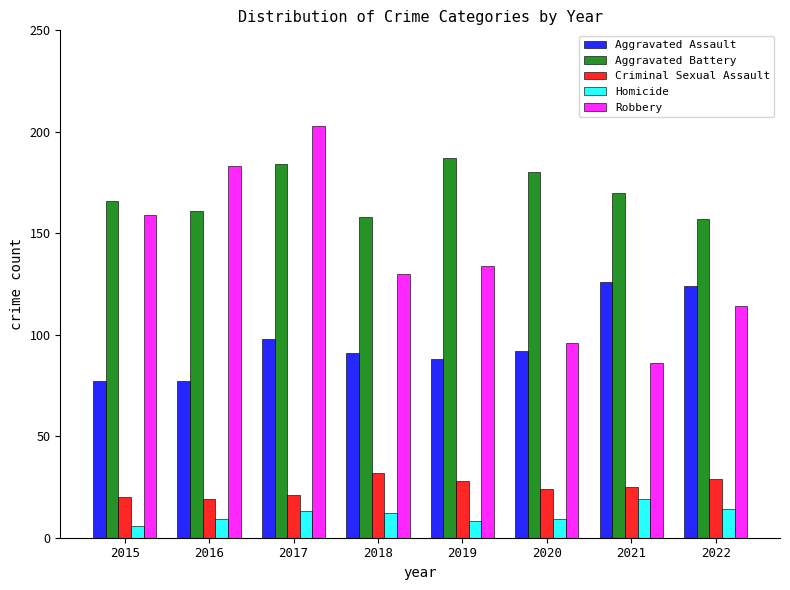

Is it true that Homicide equals 23 at 2017?

False